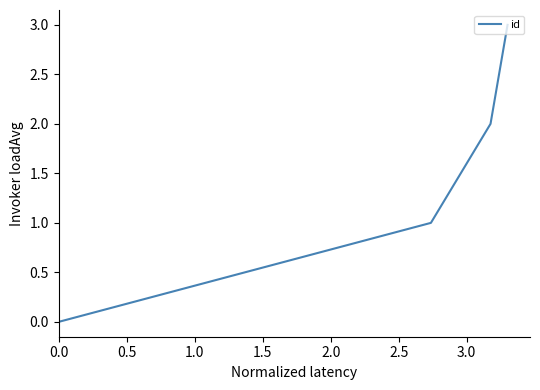

How many lines are shown in the chart?

1